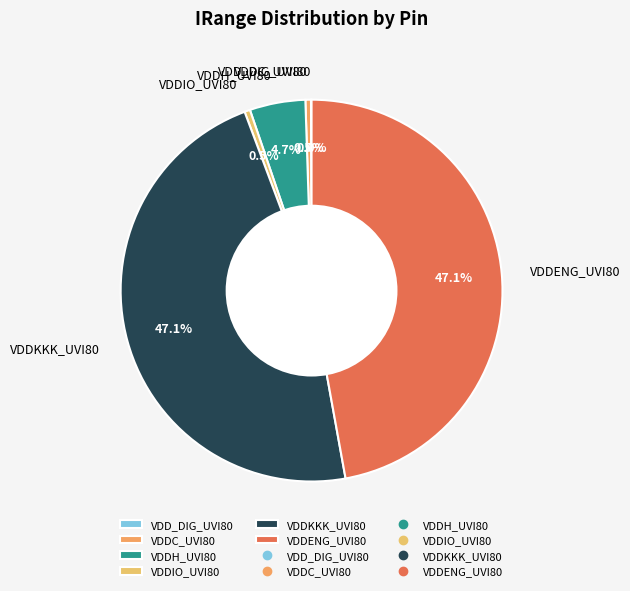

Does VDDC_UVI80 represent more than half of the total?

No